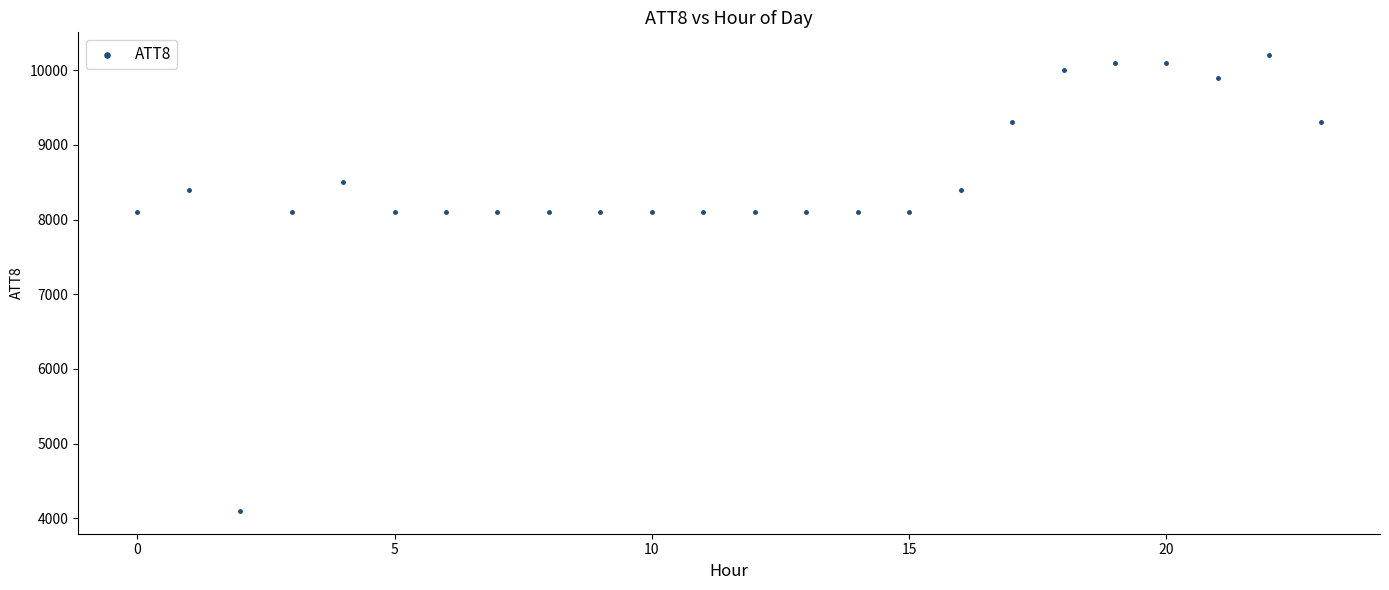

What is the range of Y values (max minus min)?

6100